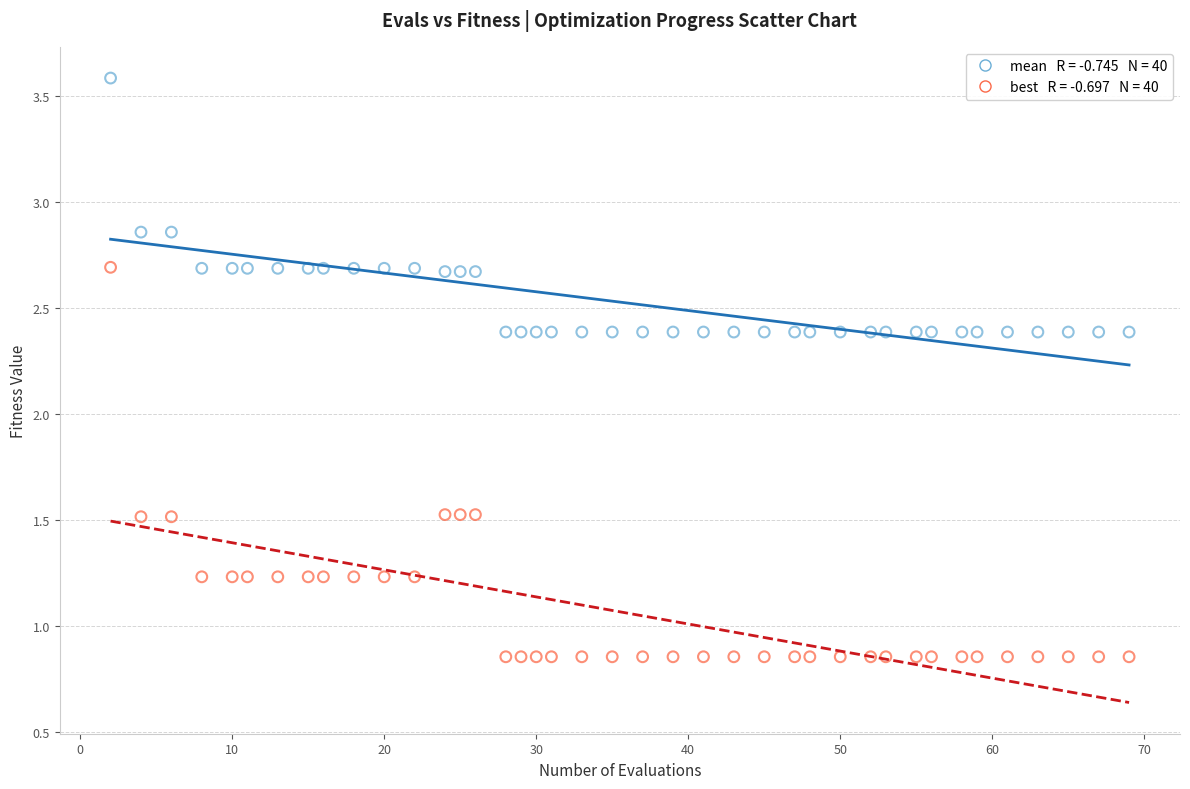

How many data points are displayed?

80